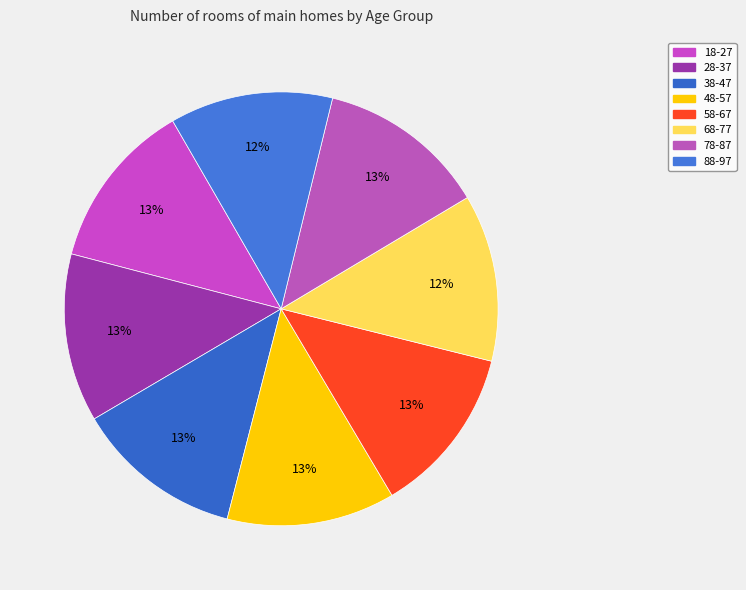

What percentage is the 48-57 slice, to the nearest percent?

13%